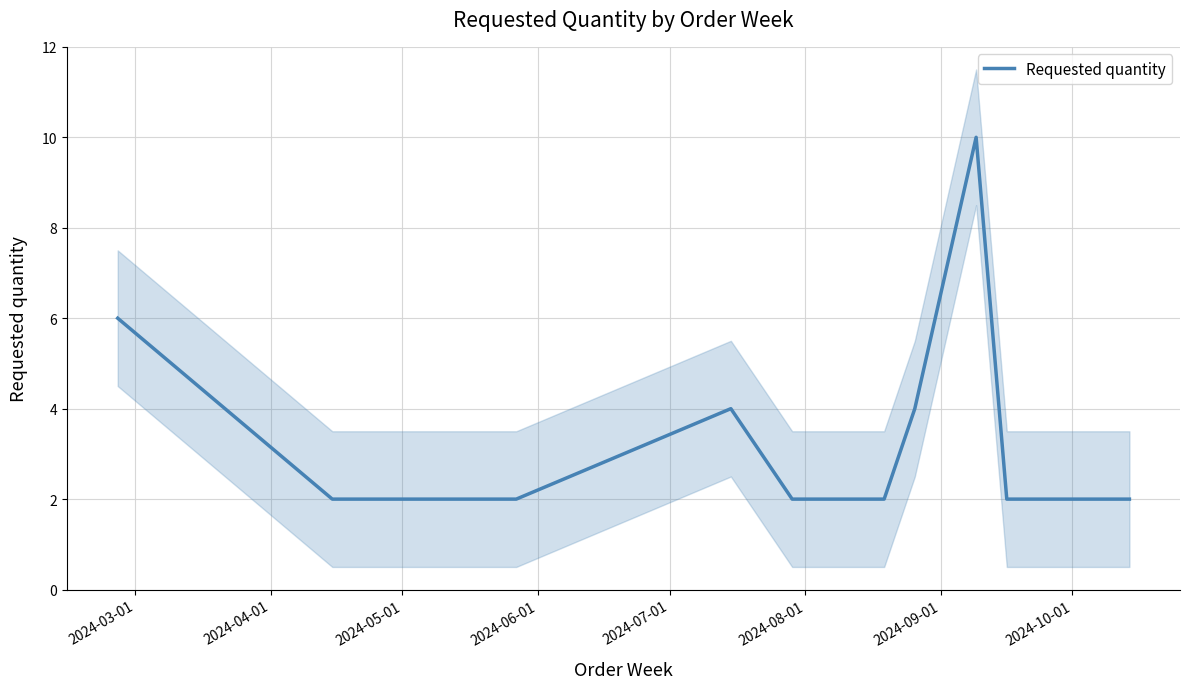

What is the maximum value for Requested quantity?

10